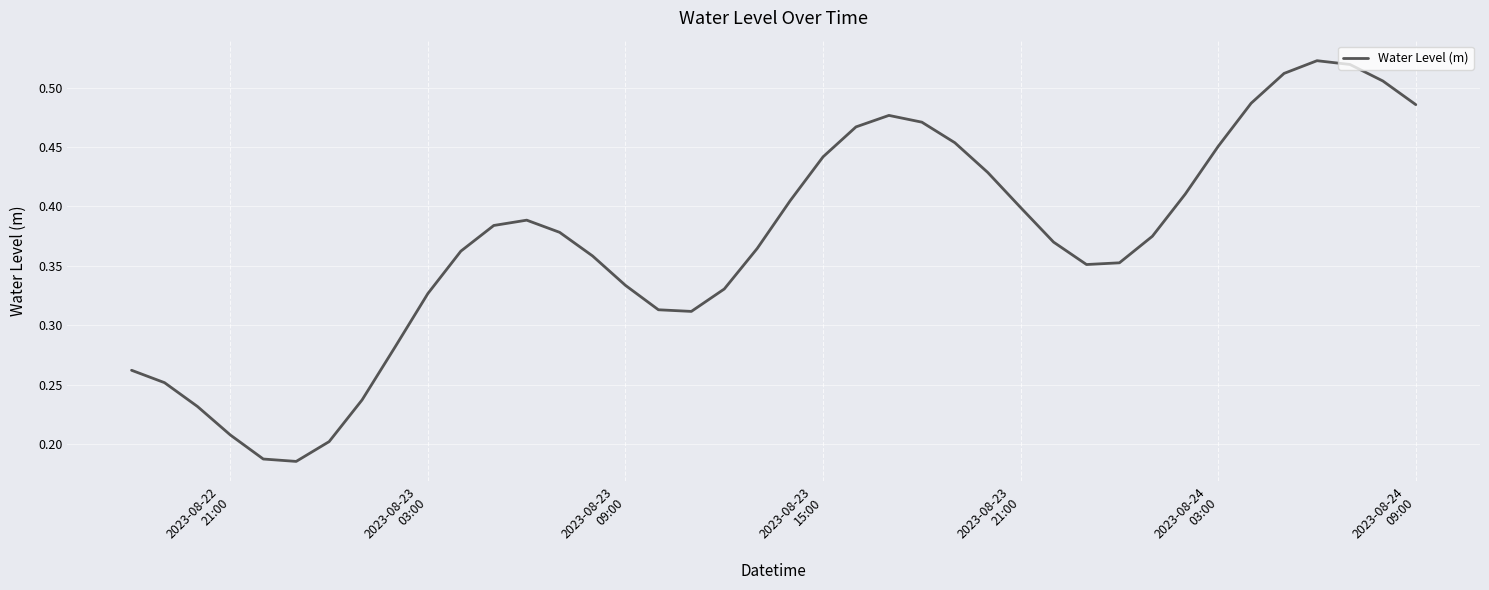

Count the values in the range 0 to 1.

40